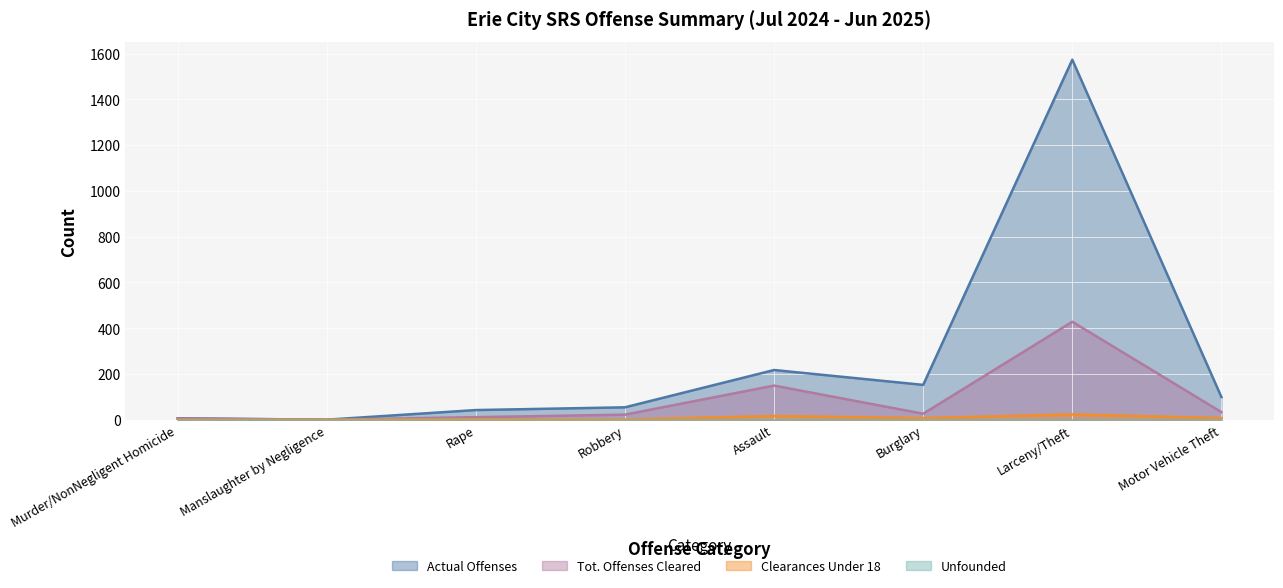

Which label corresponds to the largest value in the chart?

Larceny/Theft